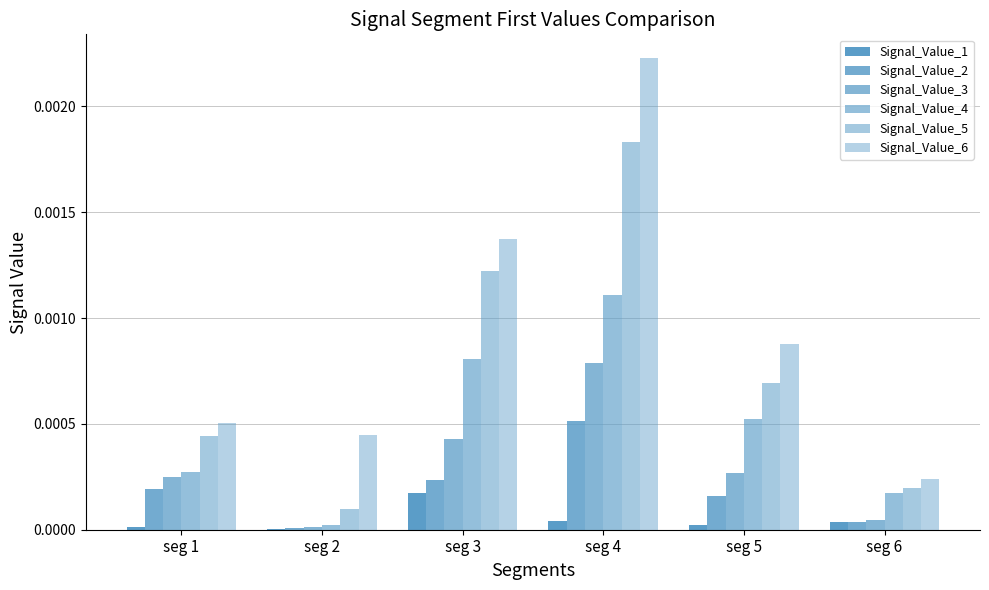

How many groups of bars are there?

6